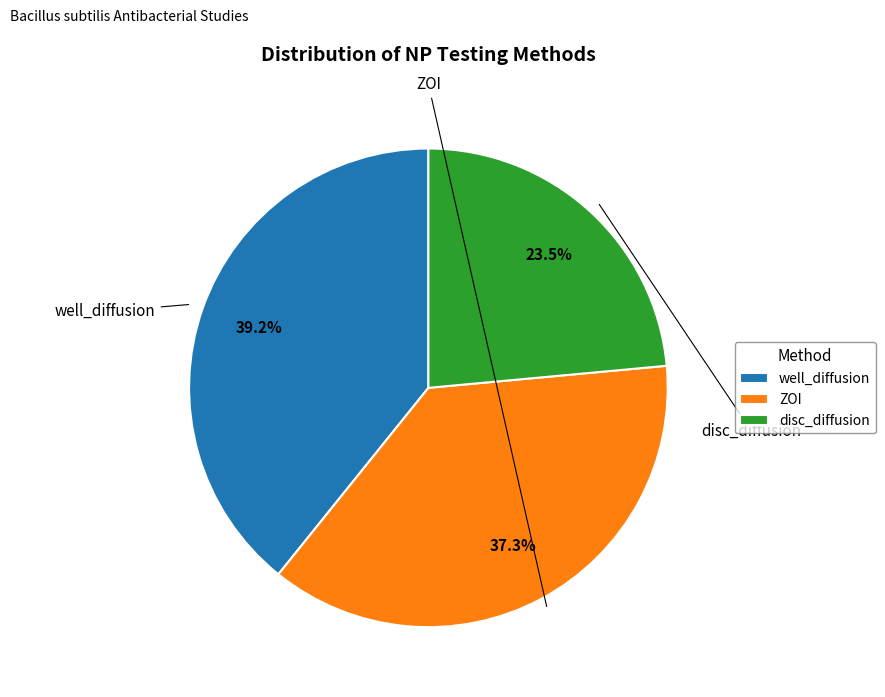

Between well_diffusion and ZOI, which is larger?

well_diffusion